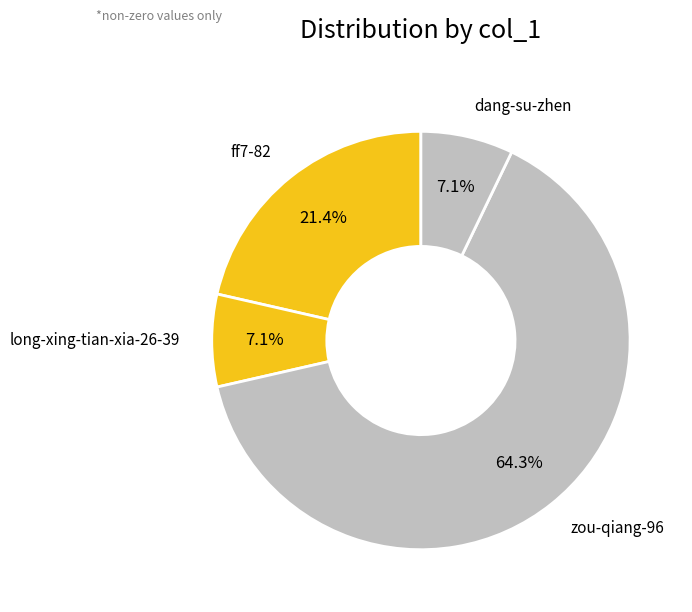

How many slices are in this pie chart?

4